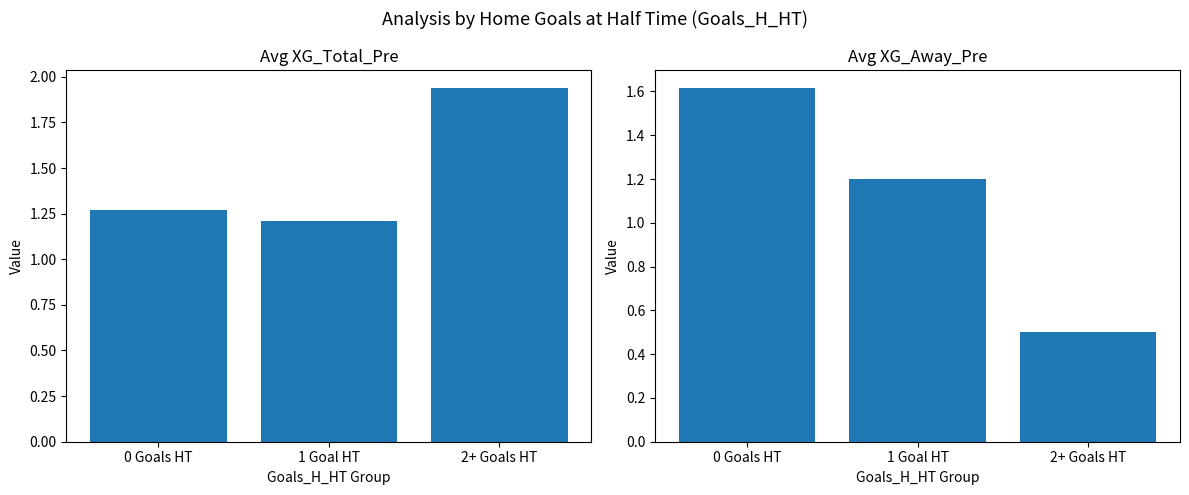

Where does the Avg XG_Away_Pre series first go above 1?

0 Goals HT